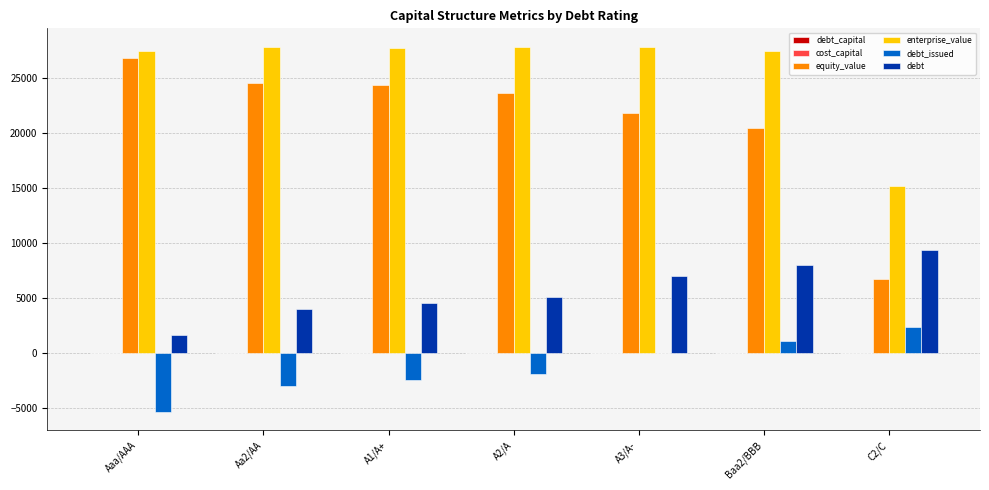

What is the maximum value shown in the chart?

27893.0